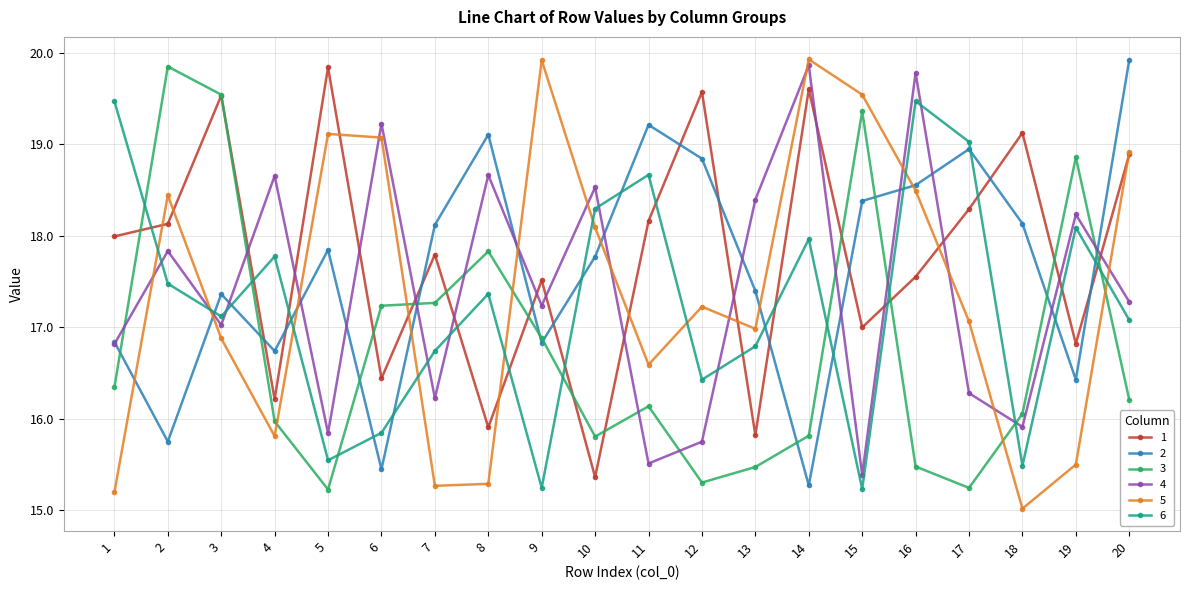

How many intersections are there between 5 and 4?

13